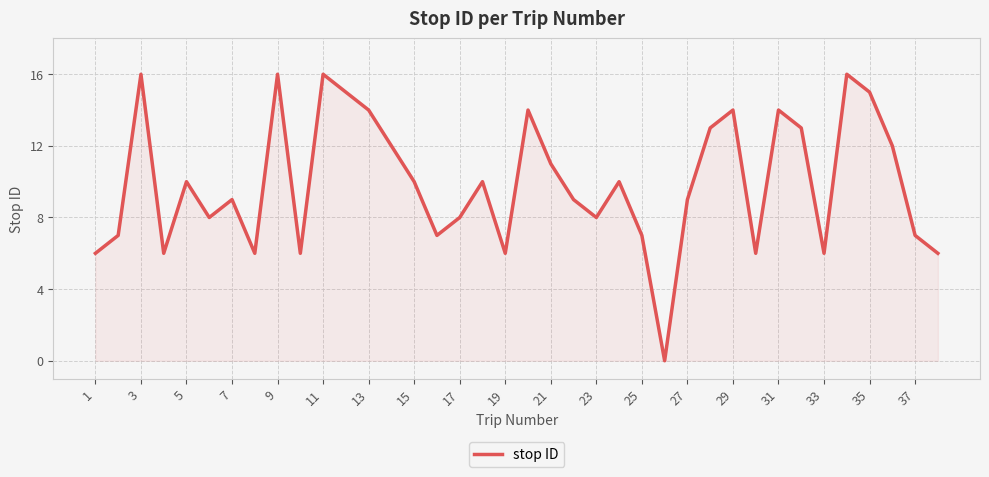

What is the difference between the maximum and minimum values?

16